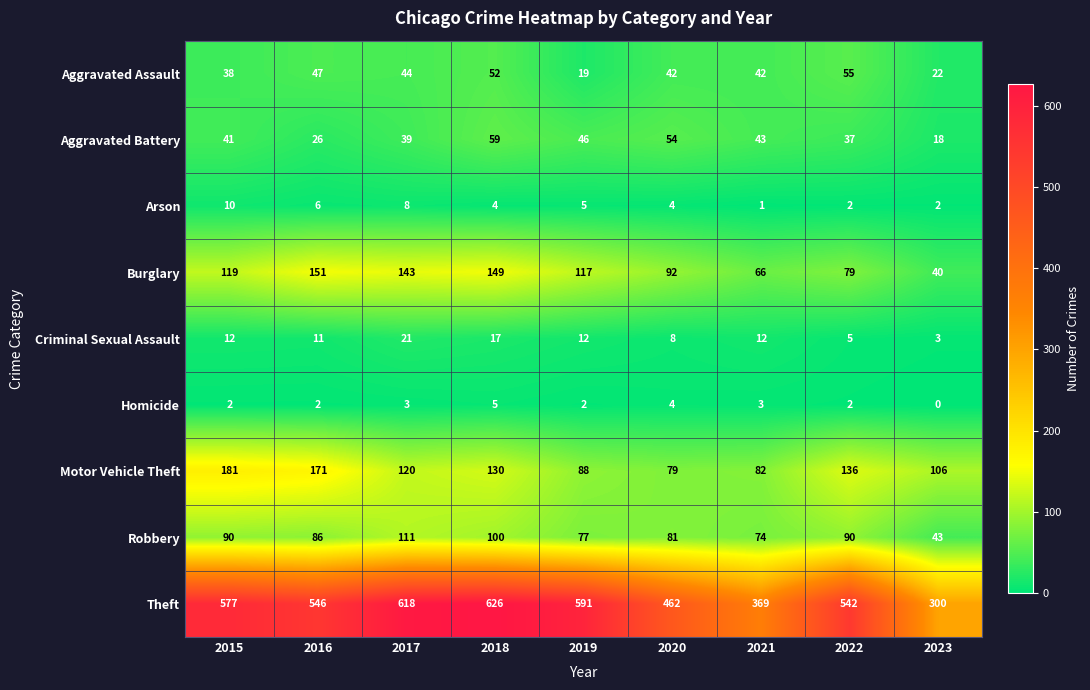

What is the total value across all series at 2022?

948